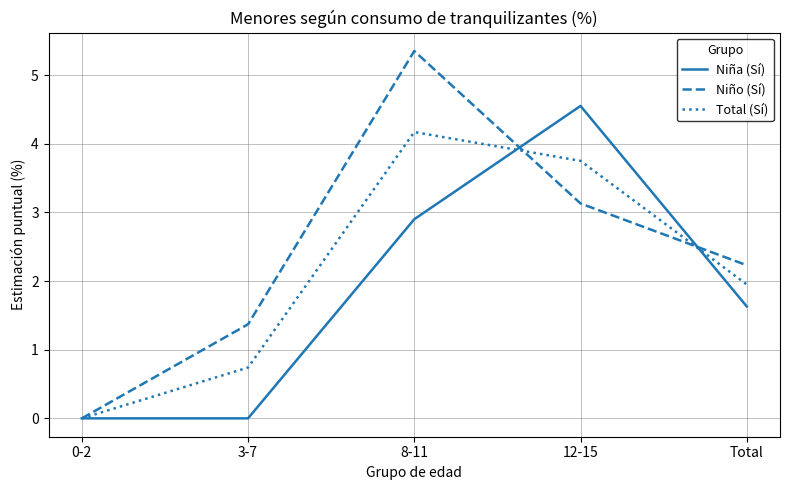

What is the difference between the Niña (Sí) values at 3-7 and Total?

1.6